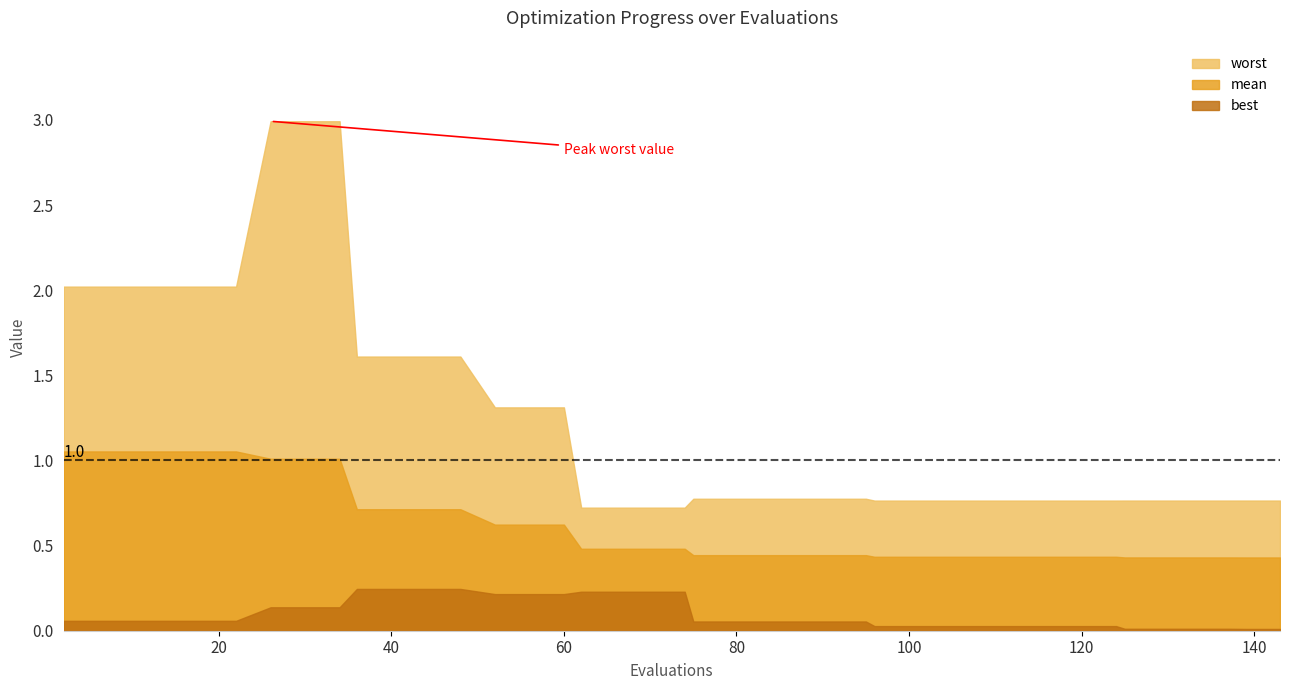

Rank the series by their average value, from highest to lowest.

worst, mean, best